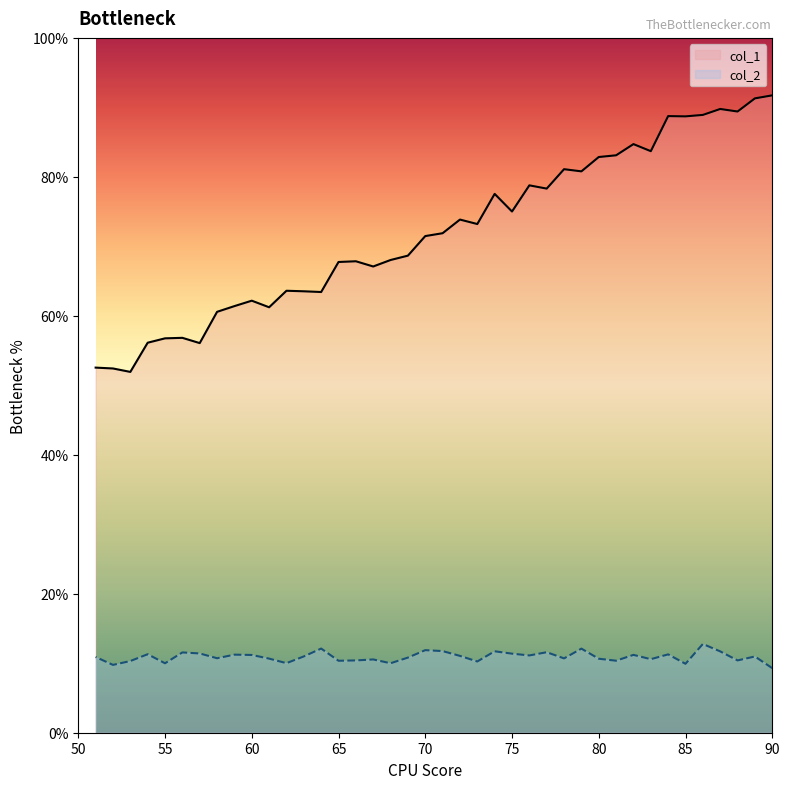

What are all the series names shown in the legend?

col_1, col_2